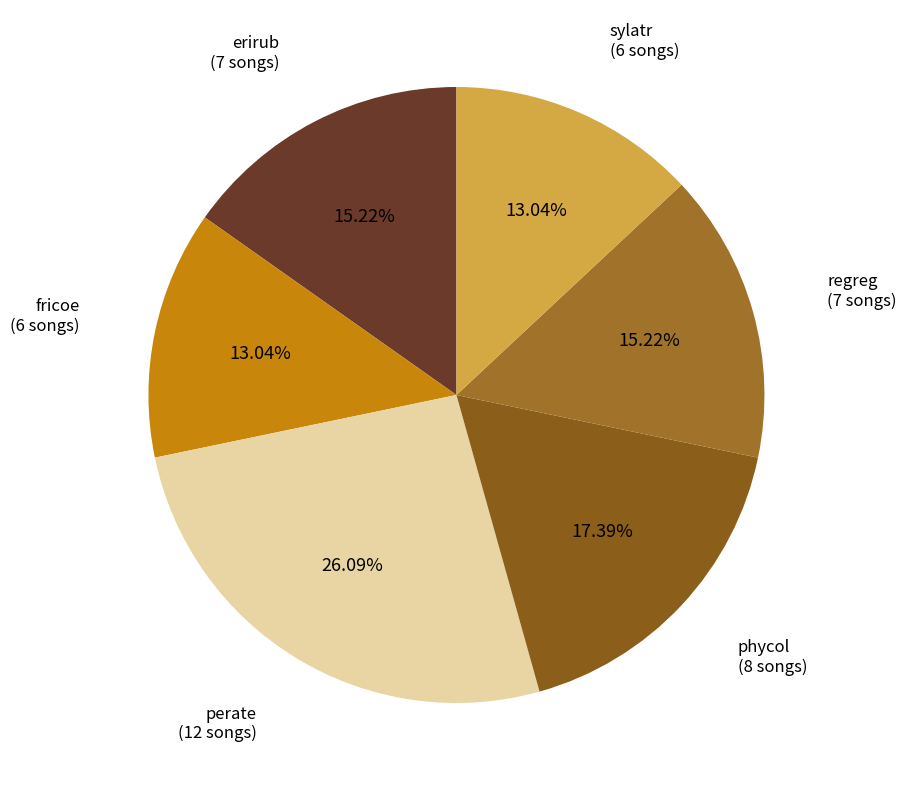

How much of the chart is everything except sylatr?

87.0%